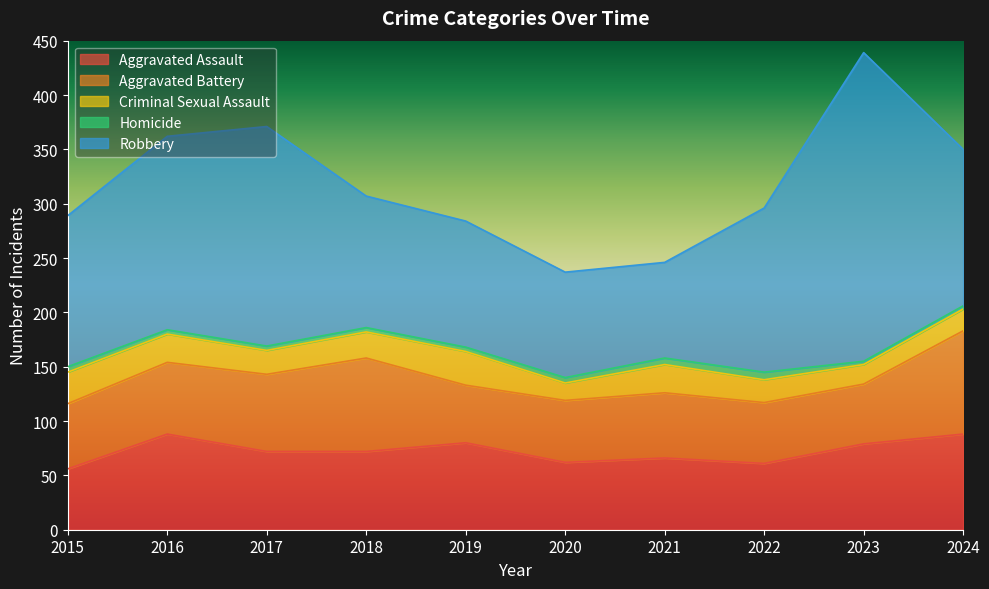

What is the sum of all Robbery values?

1520